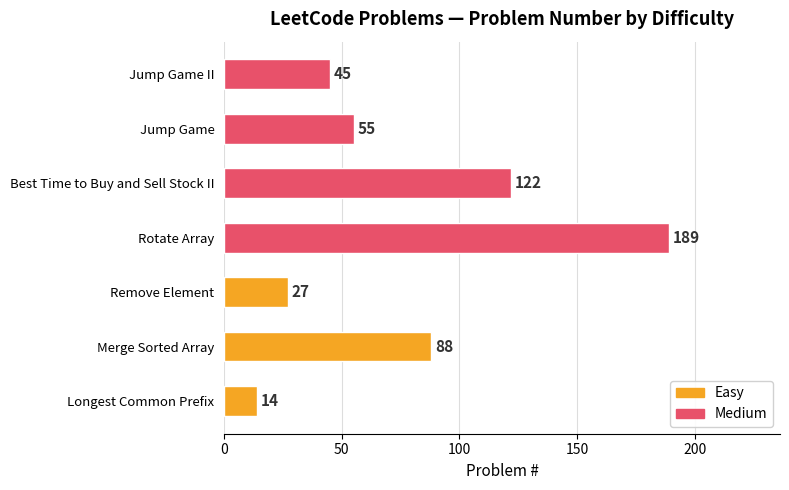

List the labels in order of value, smallest first.

Longest Common Prefix, Remove Element, Jump Game II, Jump Game, Merge Sorted Array, Best Time to Buy and Sell Stock II, Rotate Array